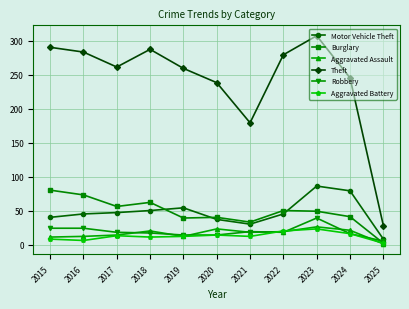

In Aggravated Battery, how many points are lower than both neighbors (excluding endpoints)?

3